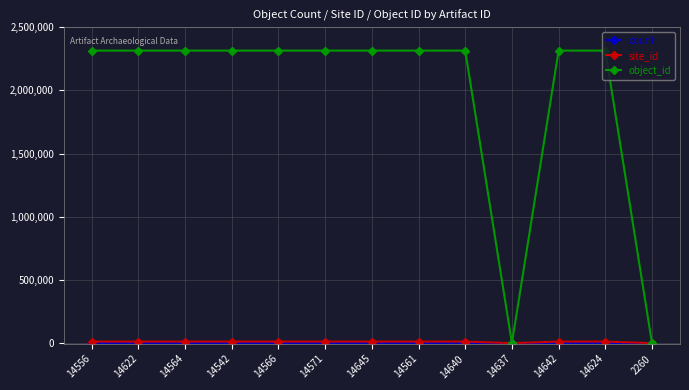

Which series has the widest spread of values?

object_id